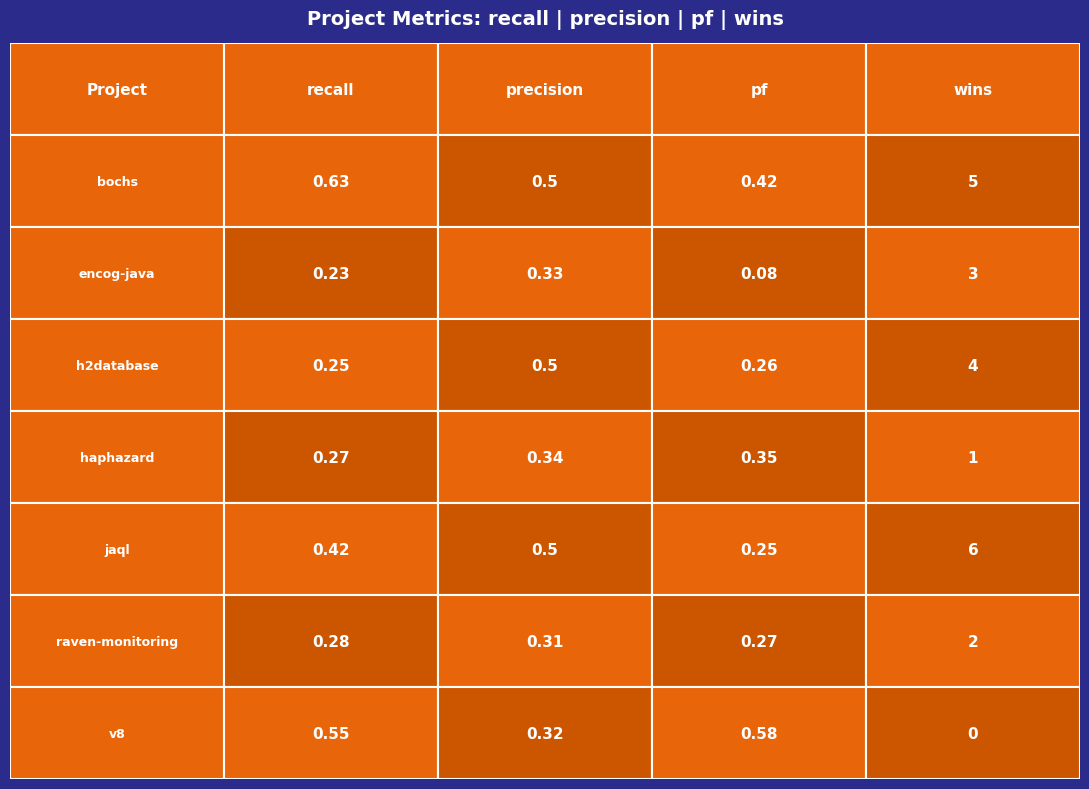

True or false: encog-java.csv has a value of 0.1 at pf.

False